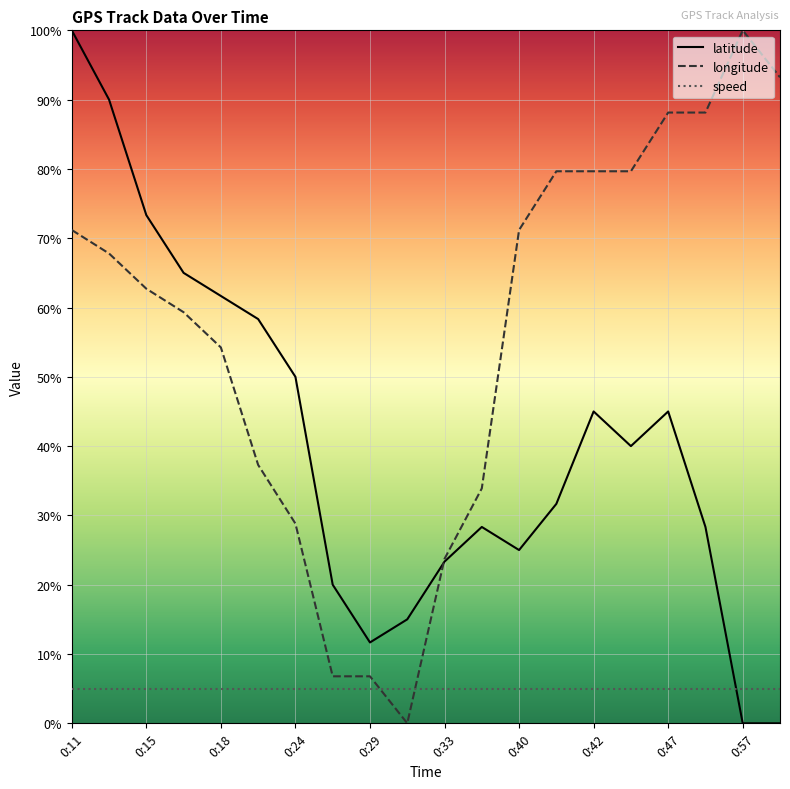

Which series ends up on top after the final intersection of longitude and speed?

longitude